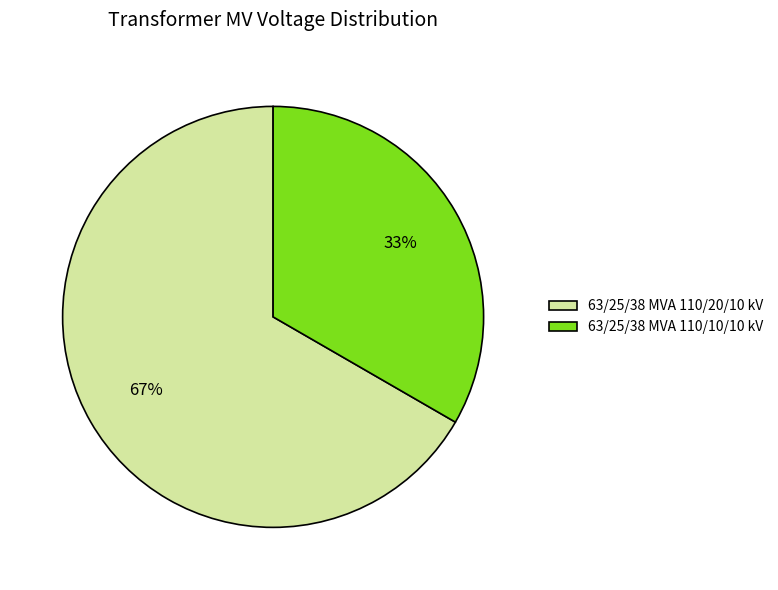

Is 63/25/38 MVA 110/20/10 kV the majority of the pie?

Yes